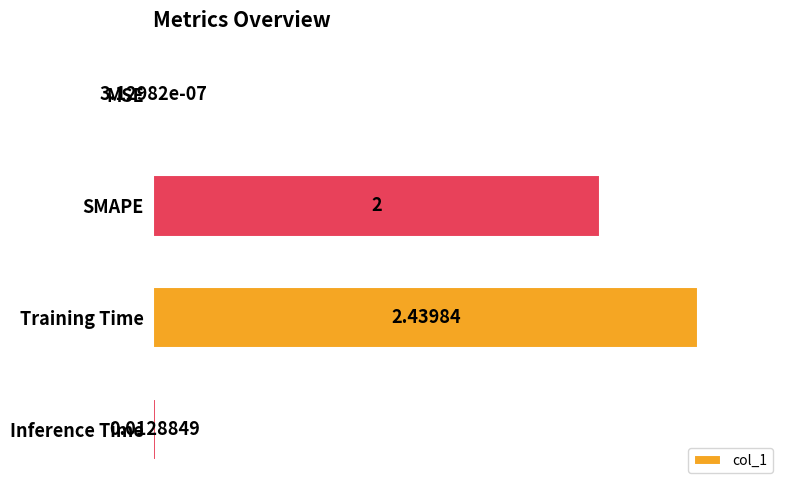

Which label corresponds to the largest value in the chart?

Training Time